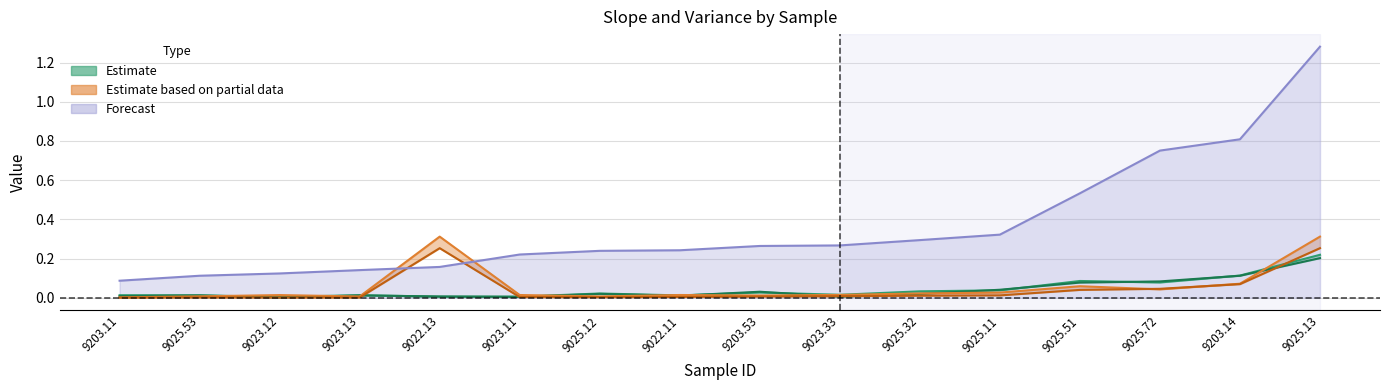

What position from the right is 9025.13?

1